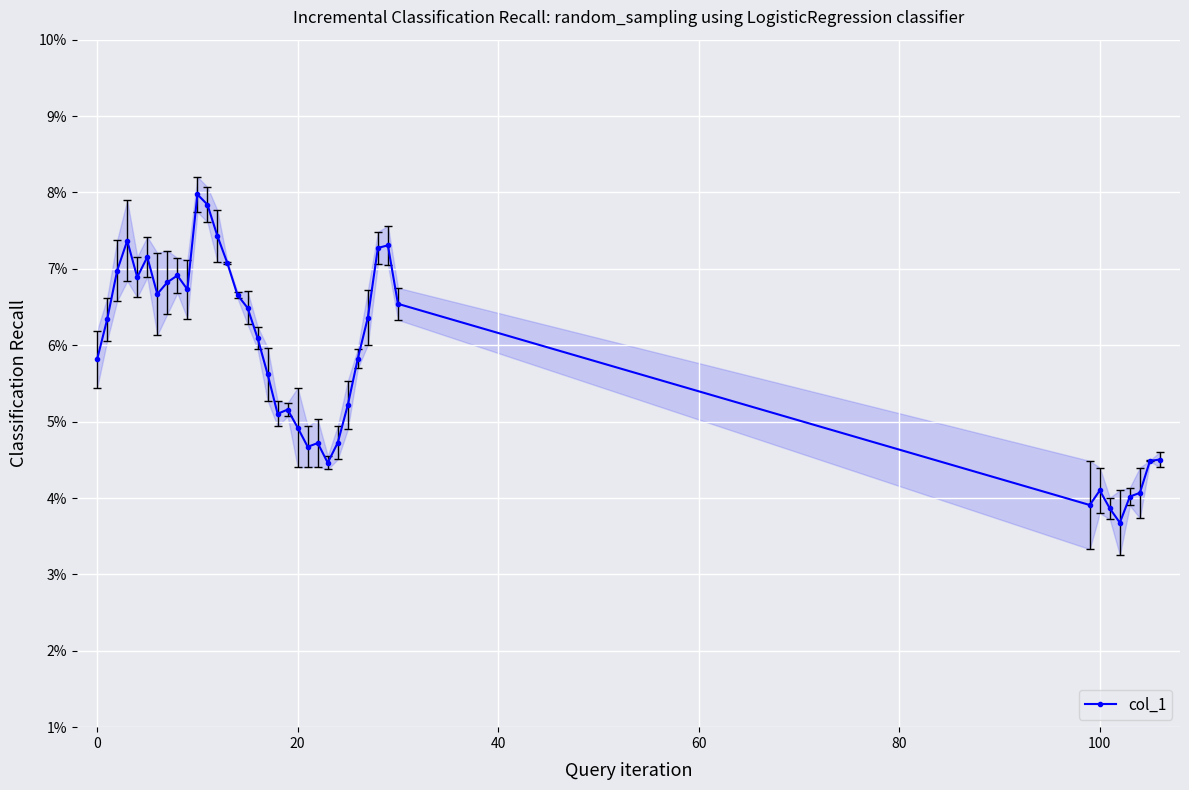

True or false: col_1 has more than 0 points higher than both neighbors.

True